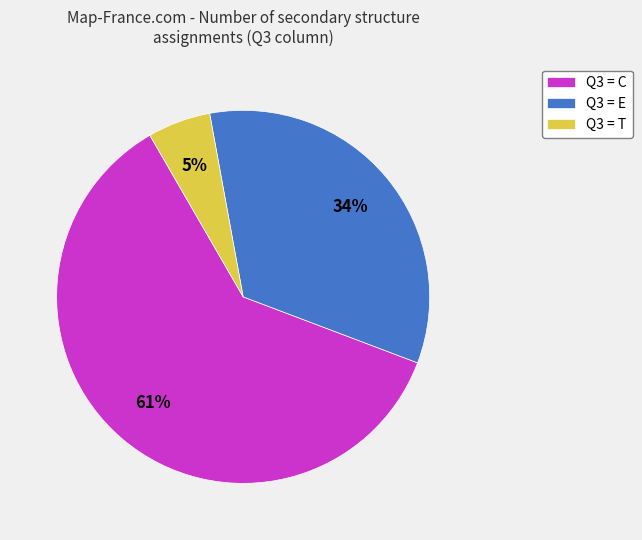

To the nearest percent, what percentage of the pie is Q3 = C?

61%